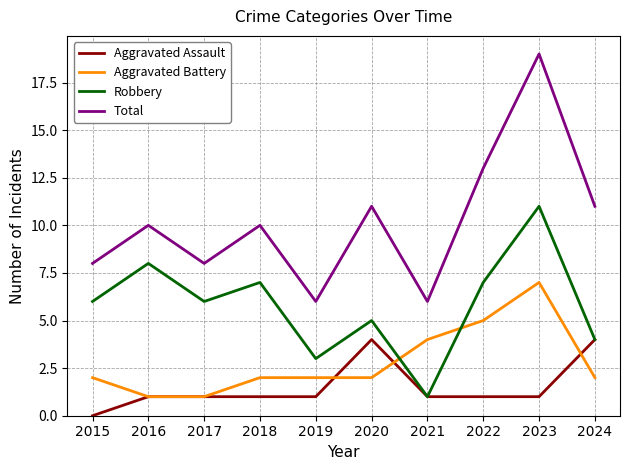

What is the difference between the maximum and second lowest values in the Total series?

13